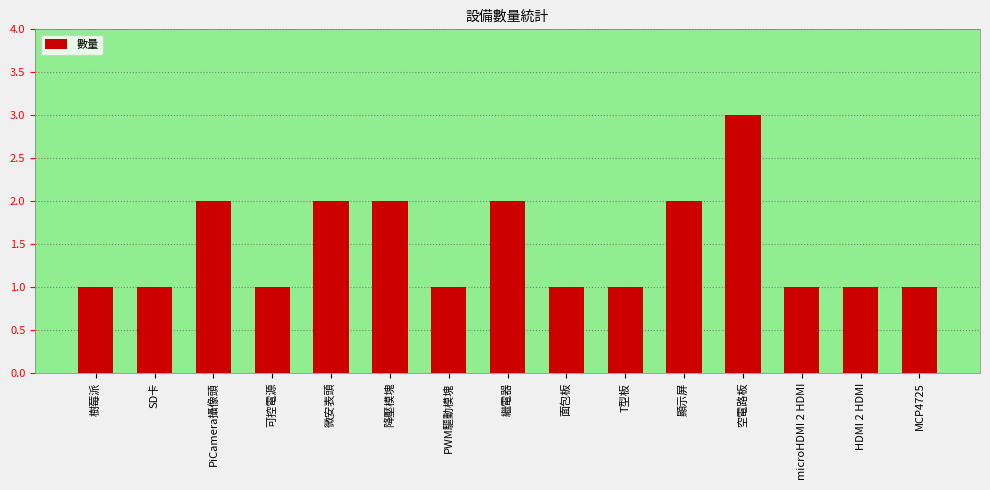

What is the maximum value shown in the chart?

3